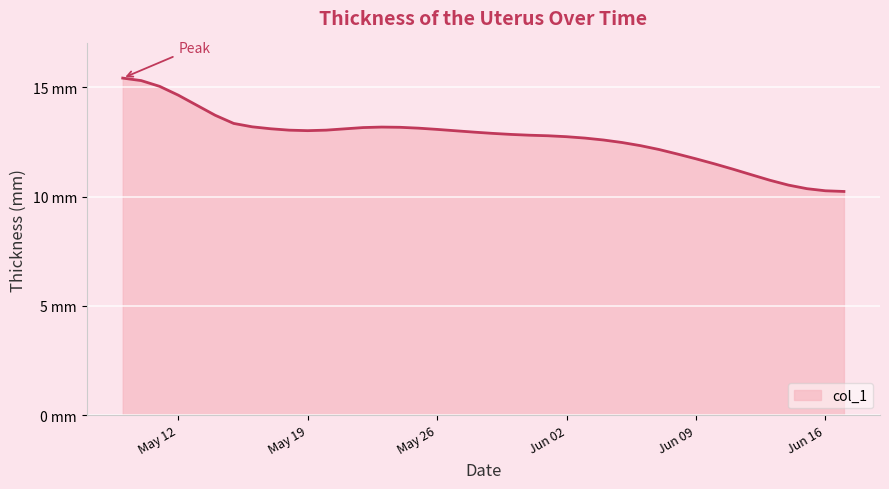

How many points are lower than both their immediate neighbors (excluding endpoints)?

1